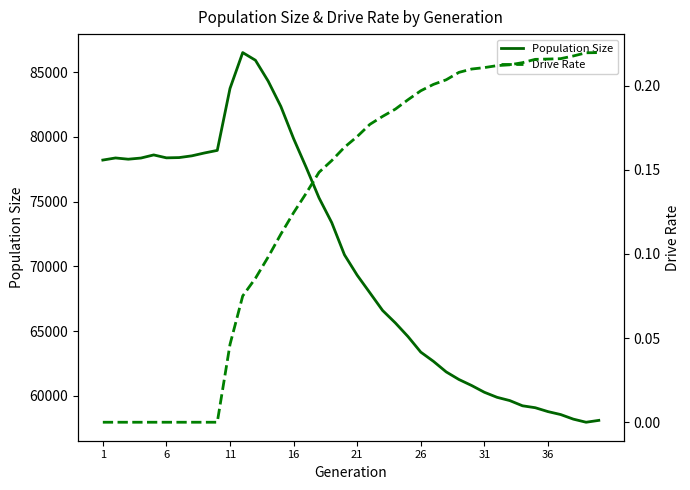

At how many categories does at least one series exceed 43837?

40